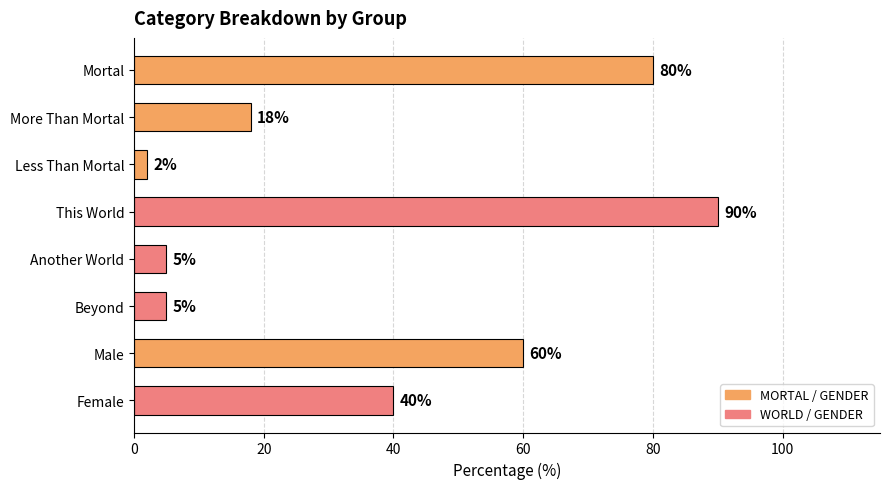

The value at This World is 90. True or false?

True